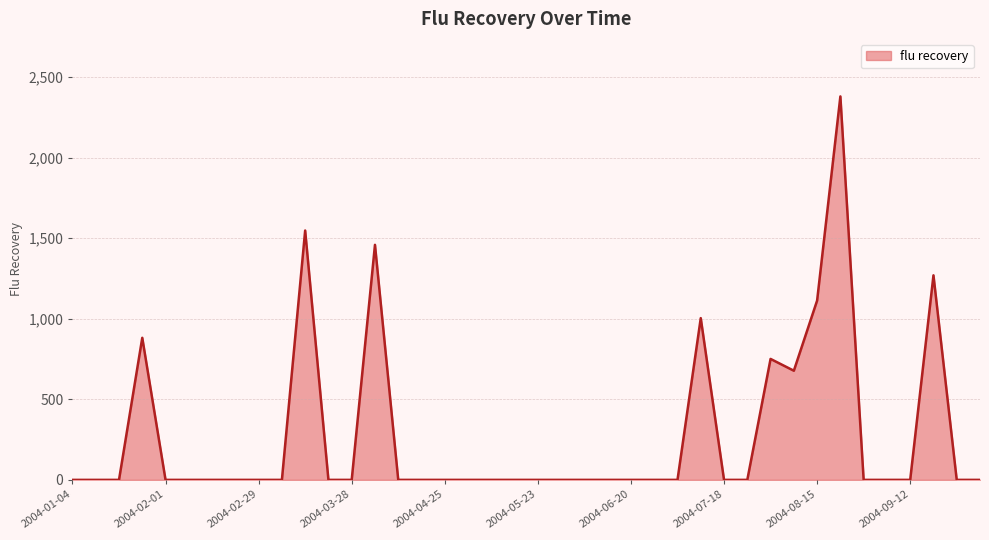

What is the sum of all values?

11079.8